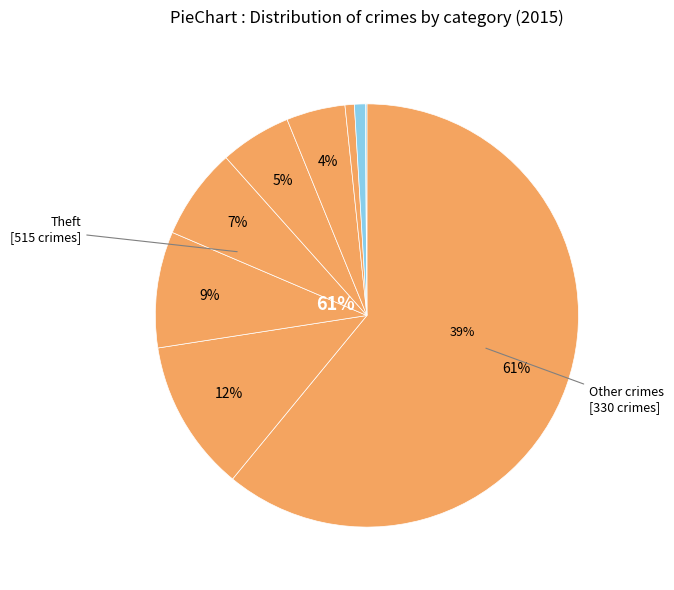

What is the change in value from Robbery to Aggravated Battery?

-21